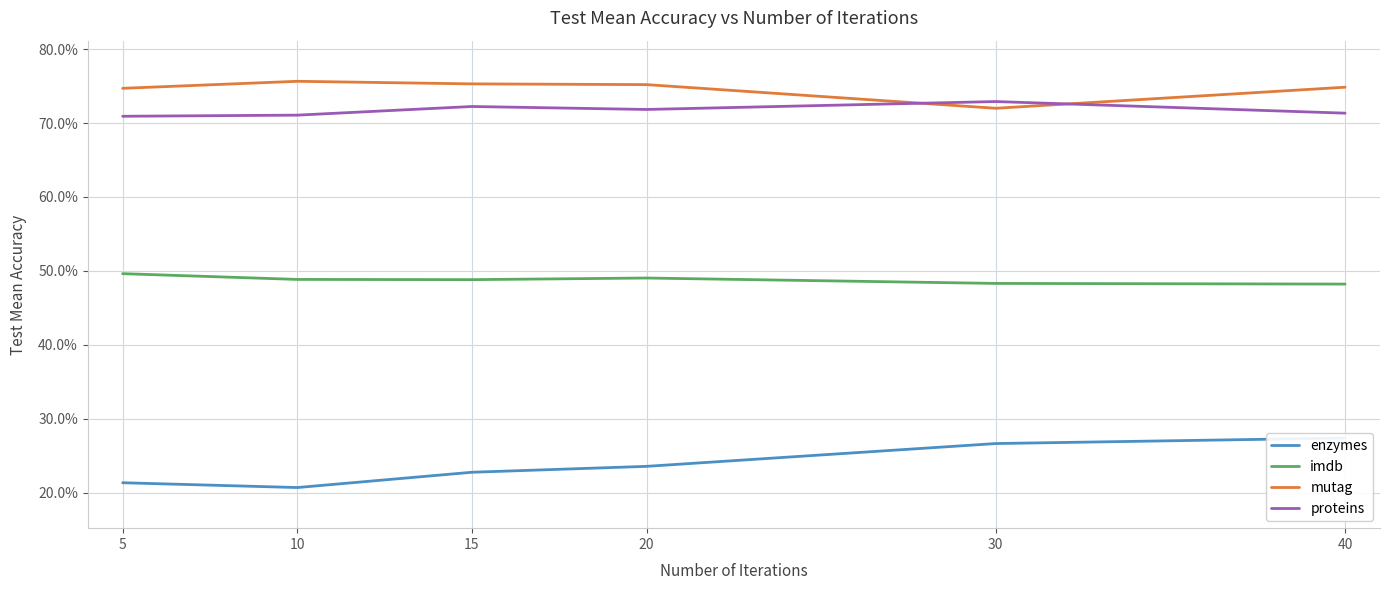

Rank the series by their maximum value, from highest to lowest.

mutag, proteins, imdb, enzymes